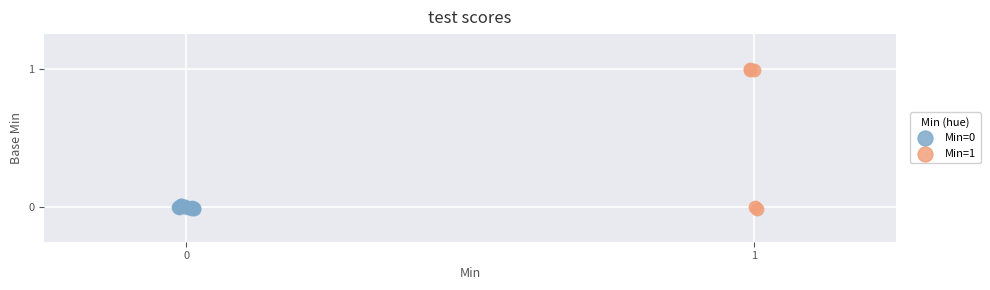

Which series has the largest Y range (max minus min)?

Min=1